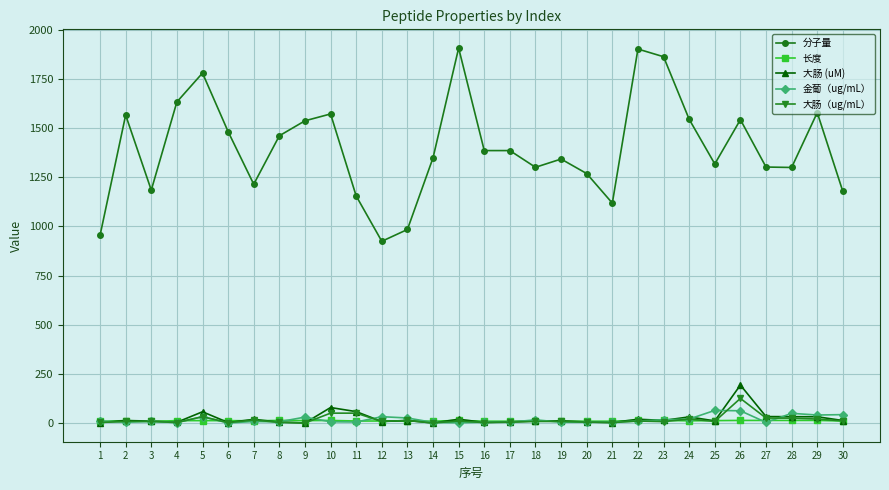

Does the chart display data point markers on the line(s)?

Yes